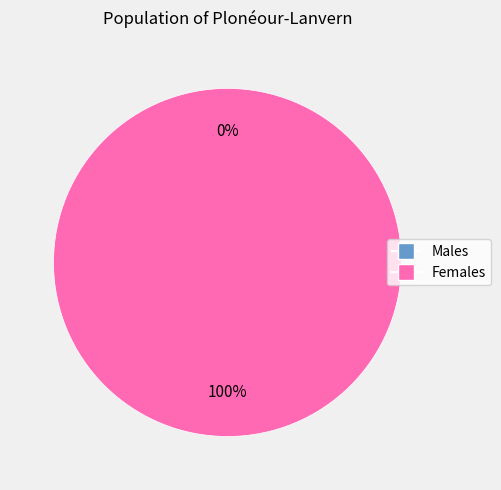

Does any single category account for the majority?

Yes